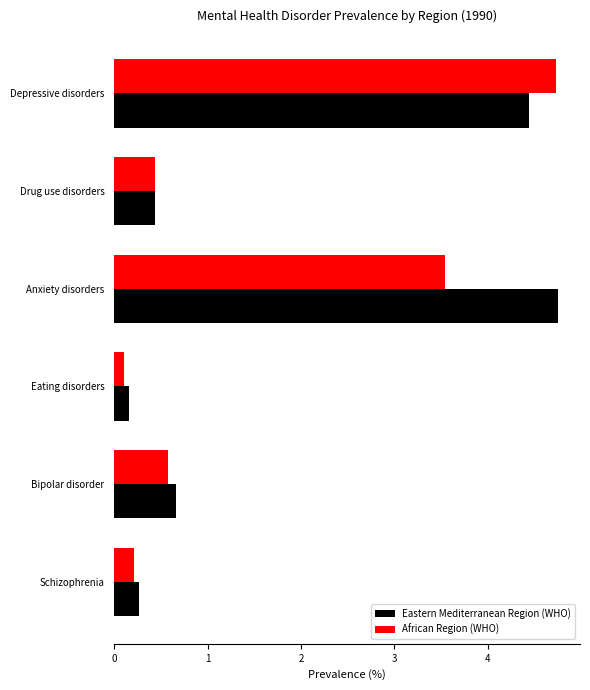

What is the spread (max minus min) of values at Anxiety disorders?

1.2